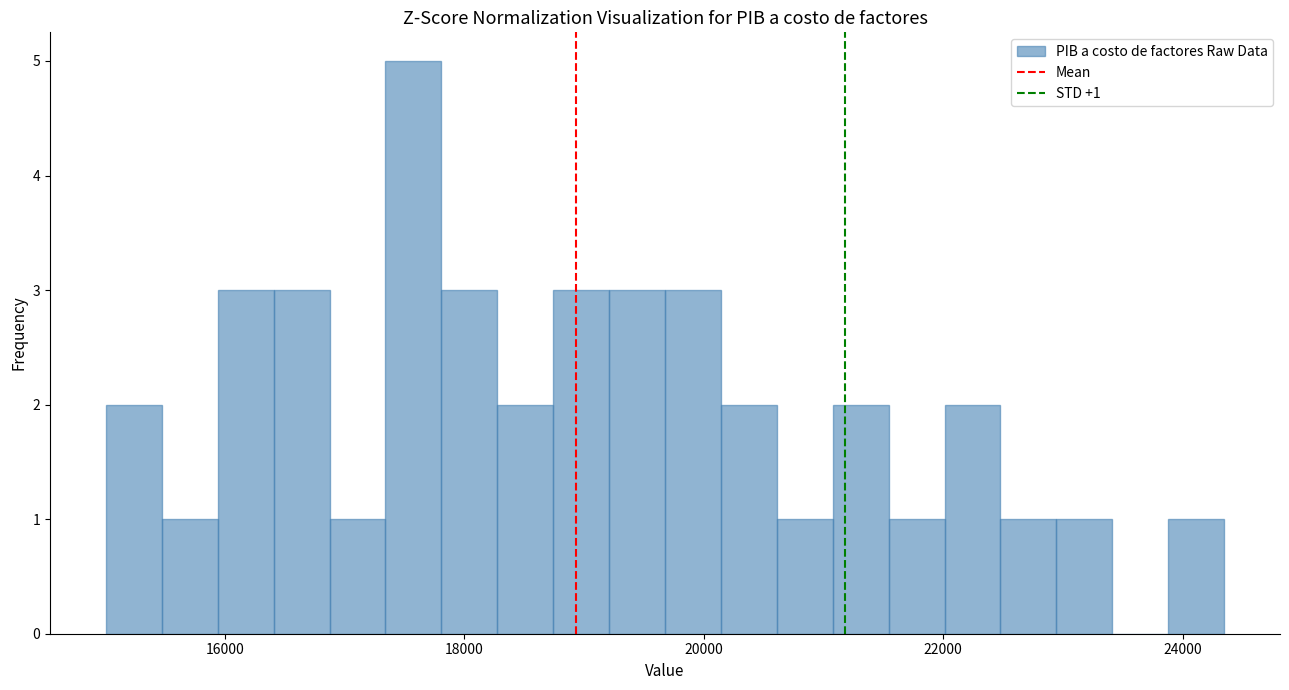

Around what value on the x-axis is the tallest bar? Give the approximate position of its centre, as read against the axis.

17600